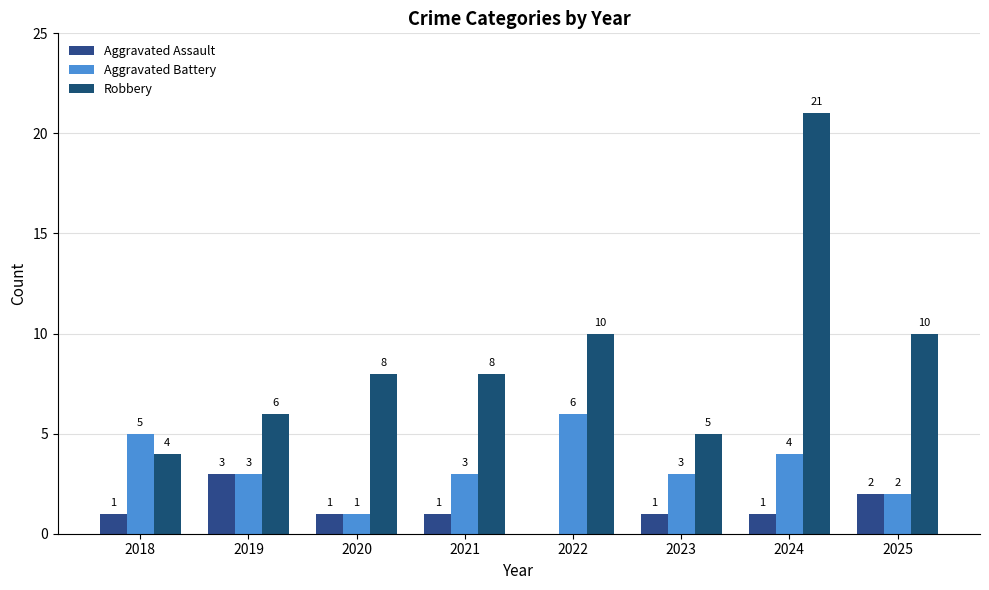

What is the total value across all series at 2018?

10